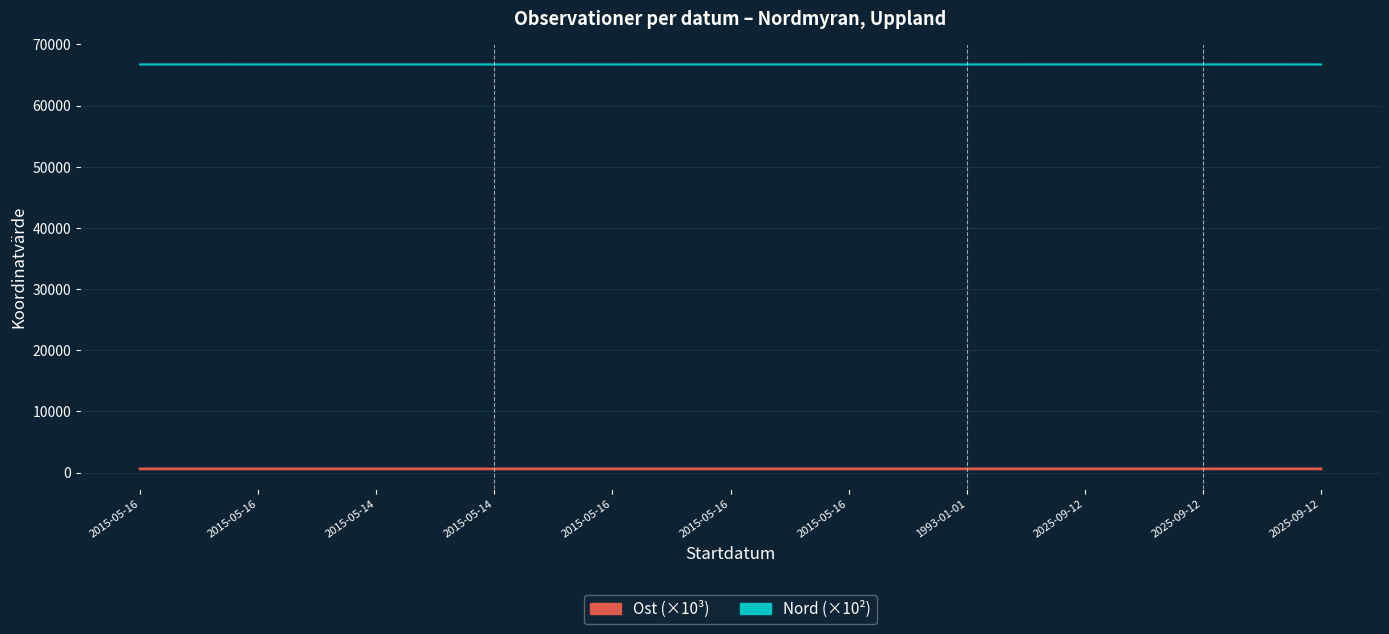

Where is Ost (×10³) nearest to the value 606?

2025-09-12